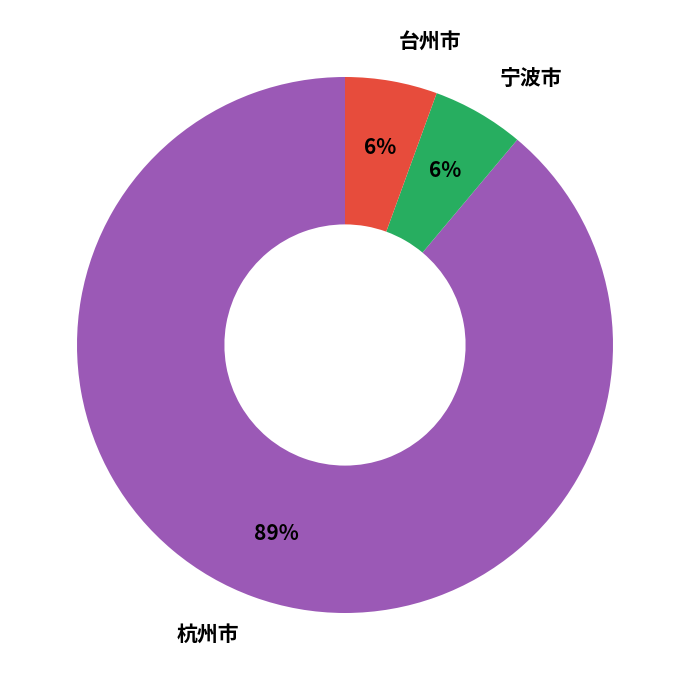

Which category has the biggest portion of the pie?

杭州市